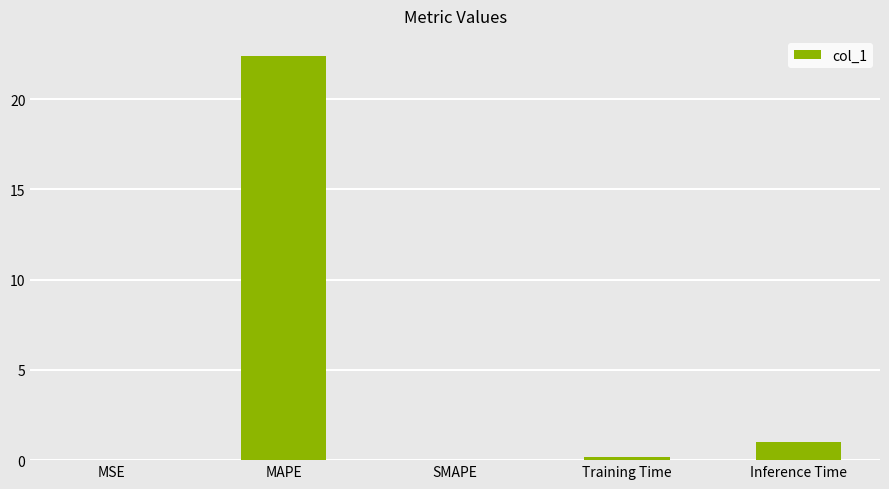

Between Inference Time and SMAPE, which is larger?

Inference Time